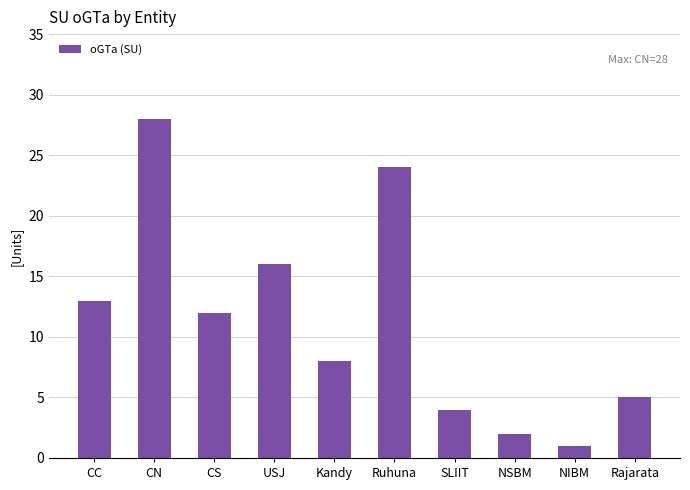

Rank the categories by value from highest to lowest.

CN, Ruhuna, USJ, CC, CS, Kandy, Rajarata, SLIIT, NSBM, NIBM